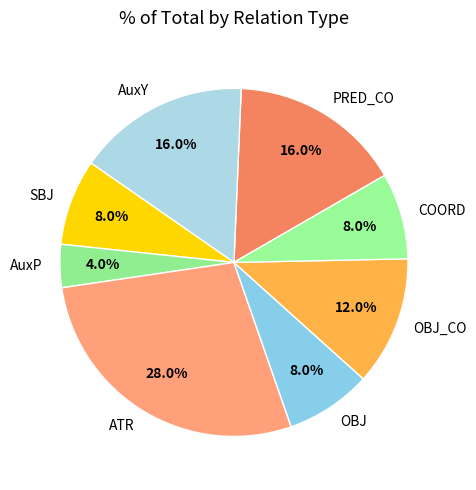

What percentage is NOT represented by AuxP?

96.0%